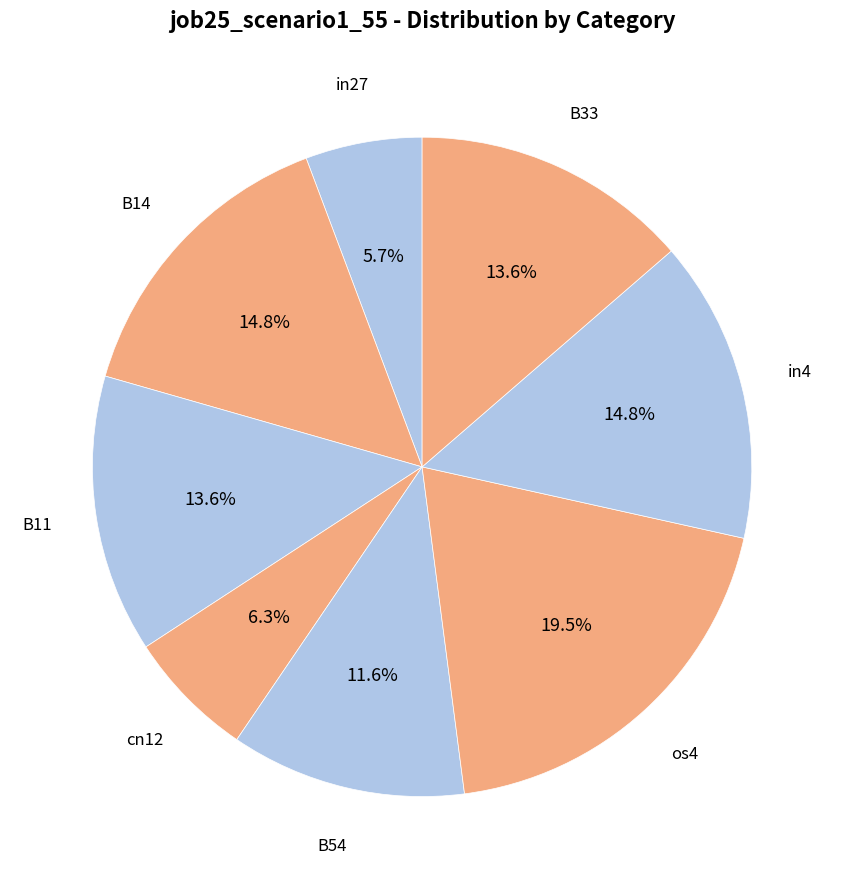

Count the number of slices in the pie.

8